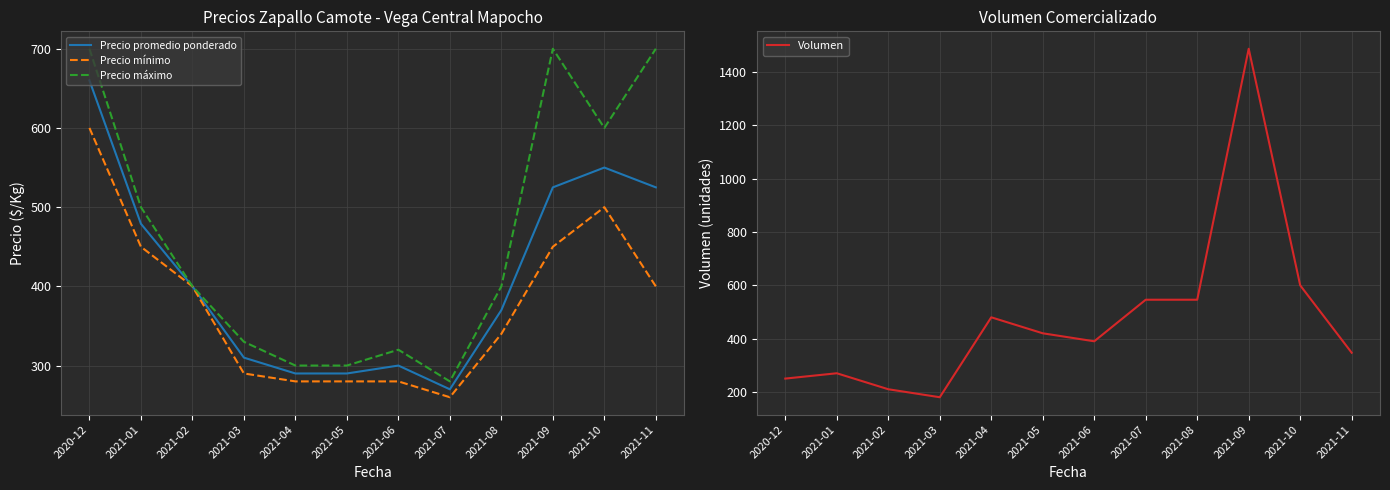

At which category does the chart reach its peak across all series?

2021-09